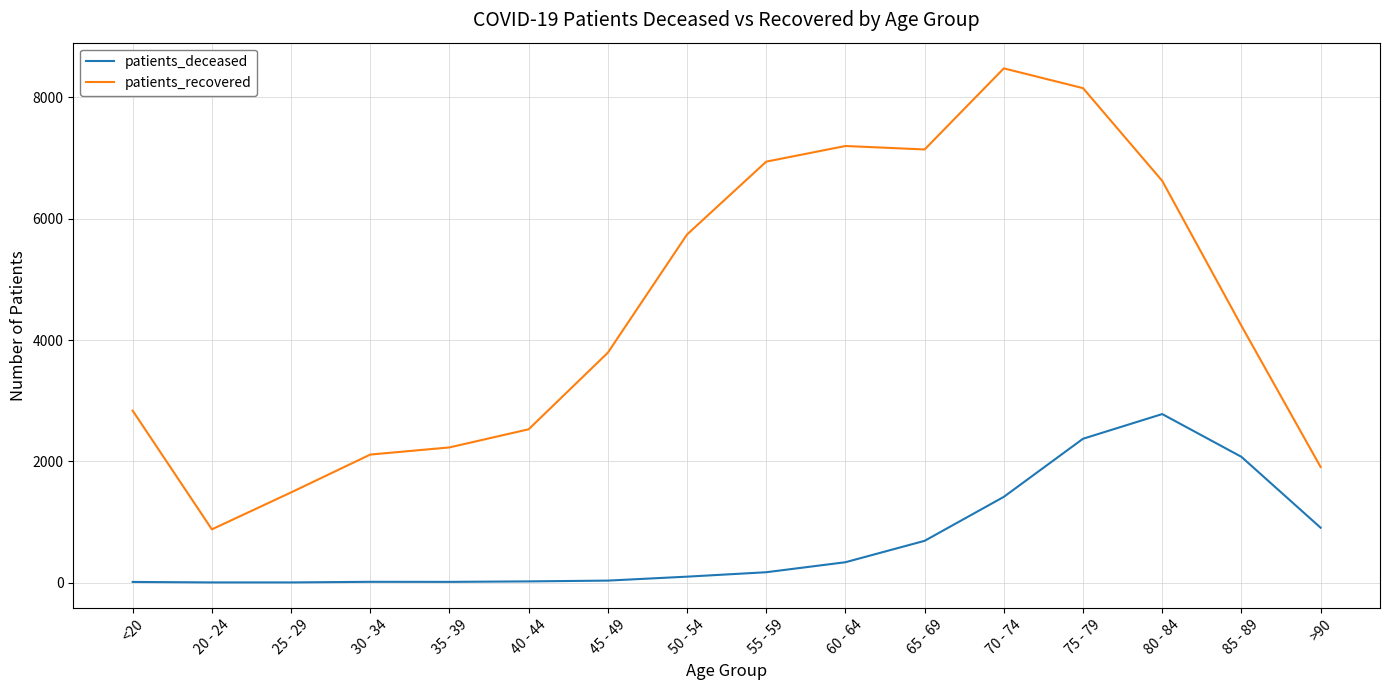

At which category is the sum across all series the highest?

75 - 79